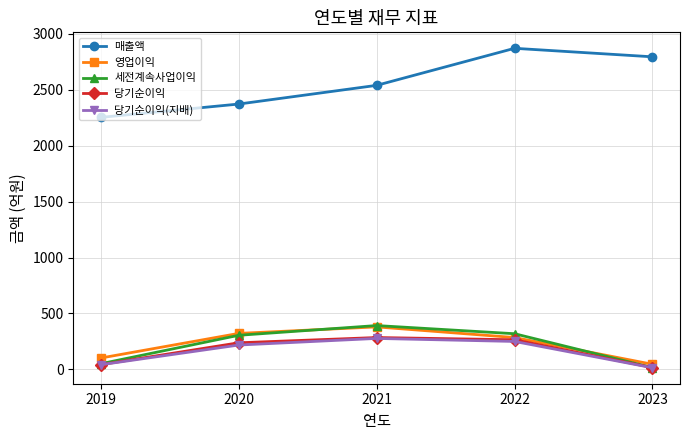

At how many categories does at least one series exceed 500?

5